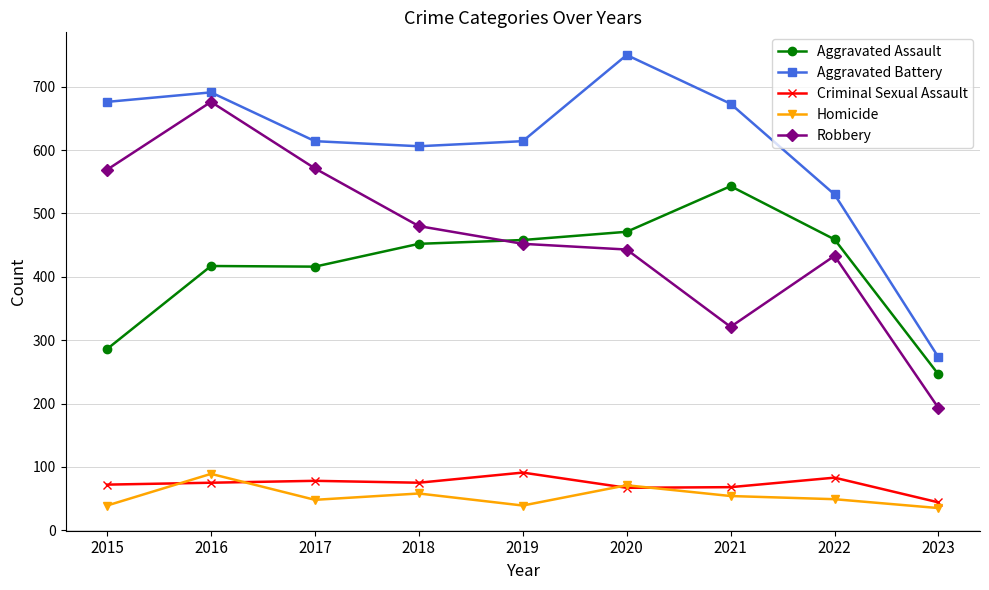

Which series has the largest total across all categories?

Aggravated Battery